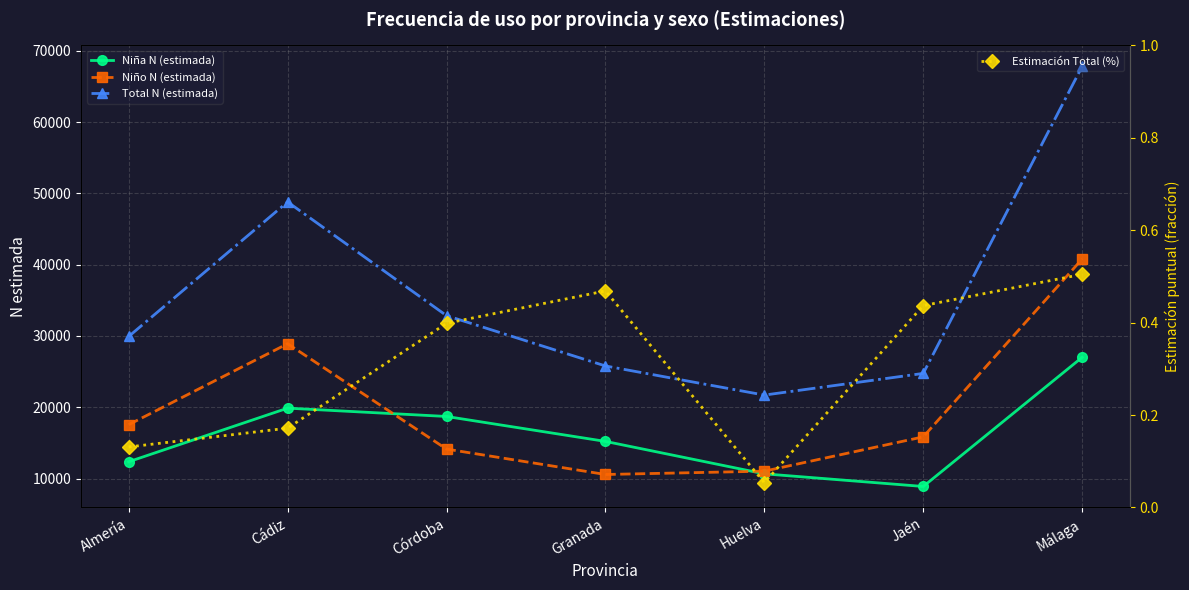

What is the total value across all series at Cádiz?

97594.2